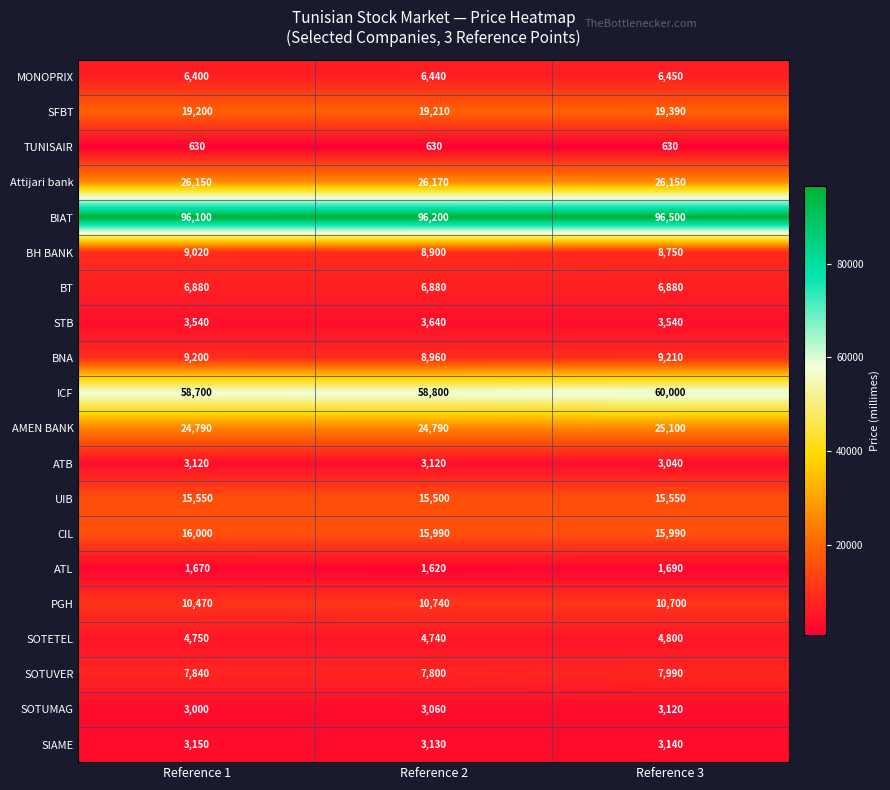

What is the maximum value shown in the chart?

96500